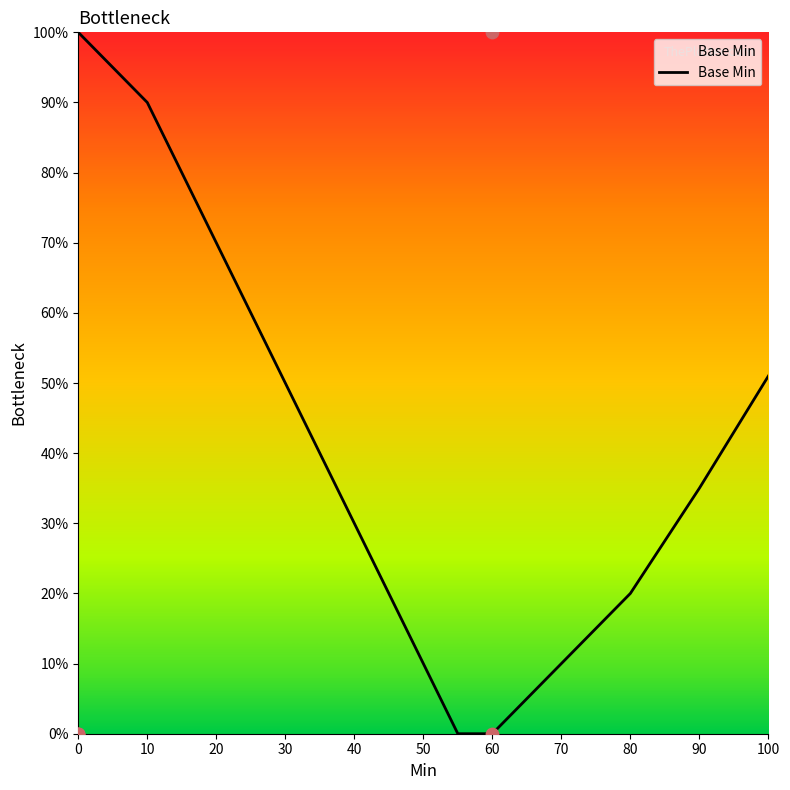

True or false: Base Min has a value of 131 at 10.

False